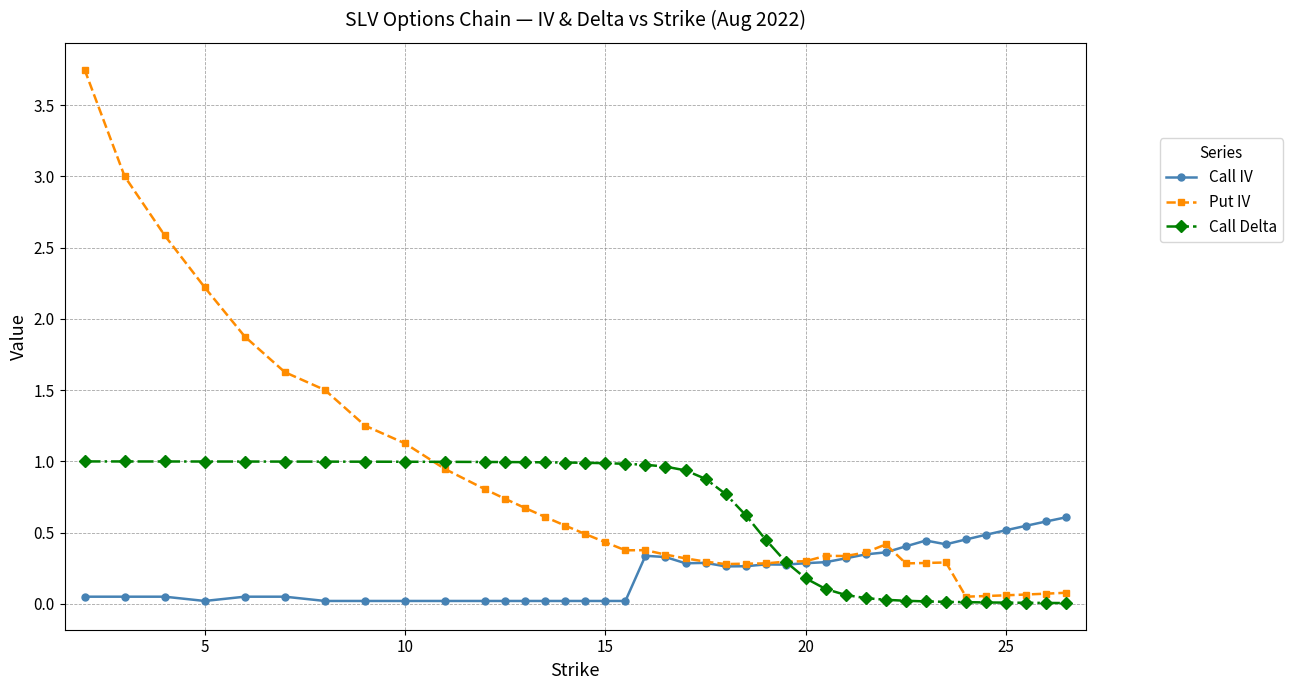

How many lines are shown in the chart?

3